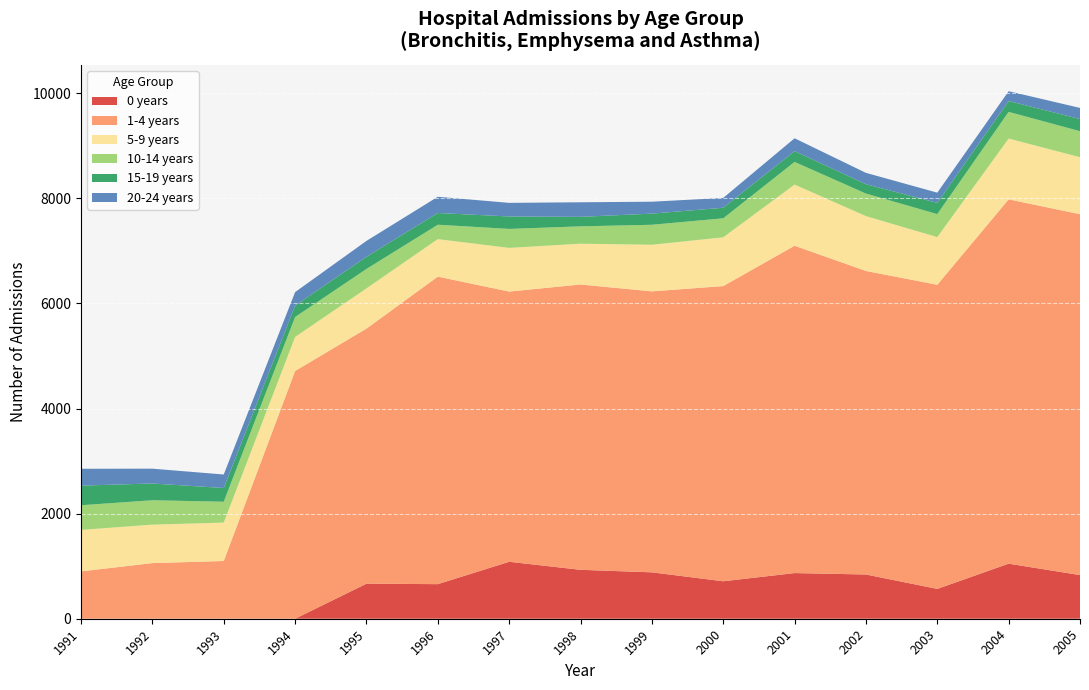

Reading left to right, list all the values displayed in this chart.

0 years: 0	0	0	0	667	658	1084	931	883	713	869	842	568	1048	831
1-4 years: 901	1059	1099	4715	4855	5853	5143	5430	5348	5618	6230	5777	5788	6934	6868
5-9 years: 790	732	731	648	765	714	831	777	887	928	1164	1044	907	1157	1085
10-14 years: 469	464	397	379	370	274	361	330	380	362	431	429	438	508	495
15-19 years: 373	319	261	217	232	223	237	181	212	201	205	178	214	206	231
20-24 years: 321	282	257	257	302	309	259	277	227	187	245	216	194	187	212